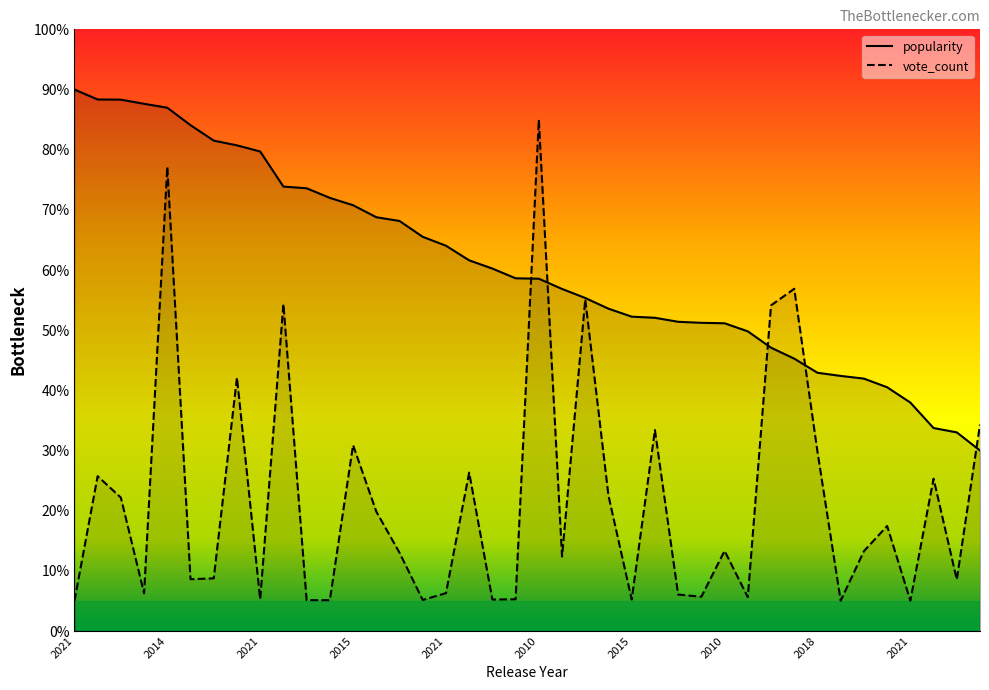

List the series in order of their peak value, lowest first.

vote_average, popularity